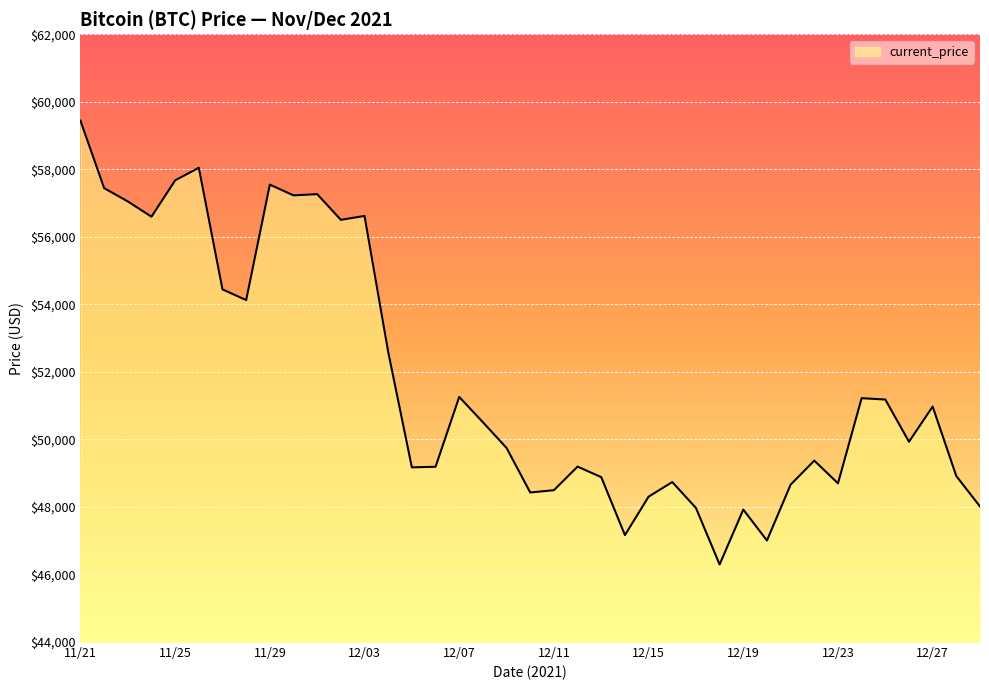

What is the difference between the maximum and minimum values?

13145